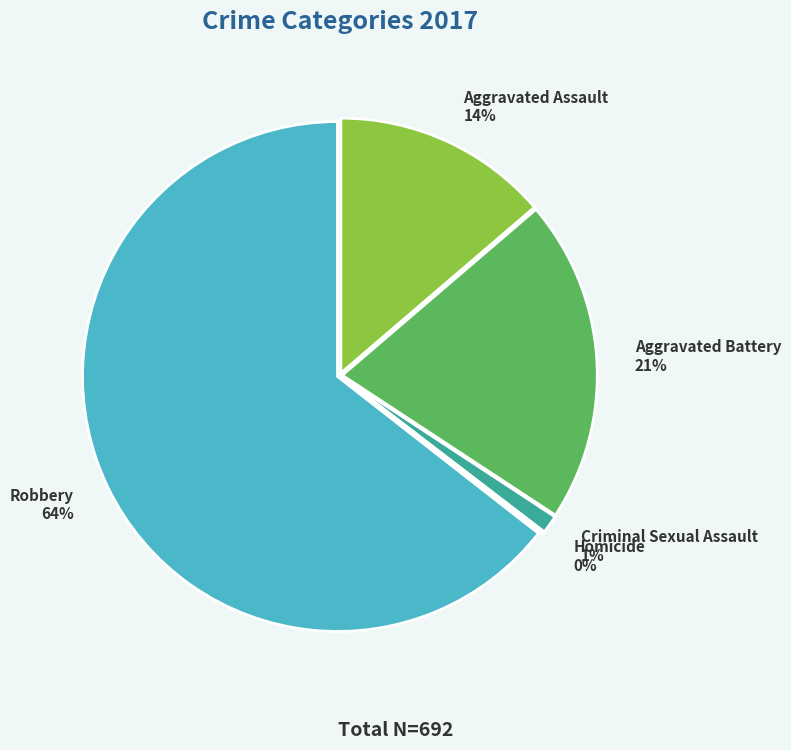

Rank the categories by value from lowest to highest.

Homicide, Criminal Sexual Assault, Aggravated Assault, Aggravated Battery, Robbery